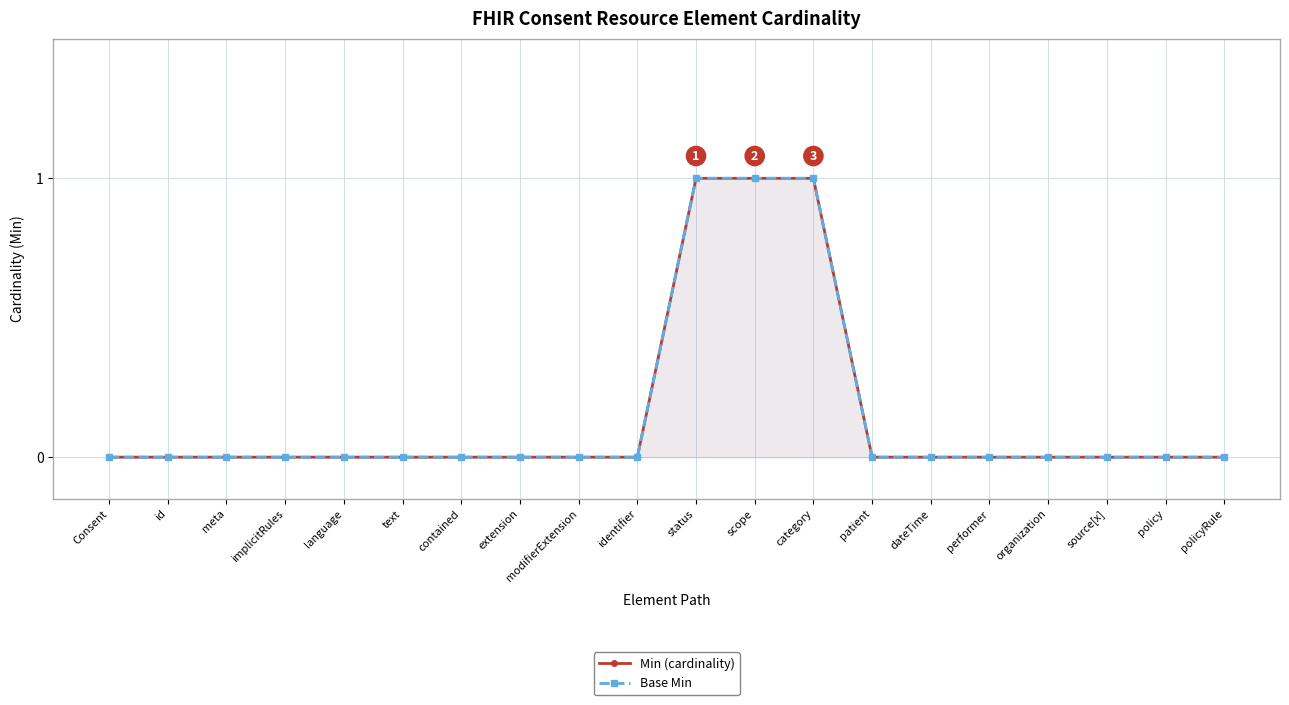

Is the value of Min (cardinality) at category greater than the value of Base Min at text?

Yes